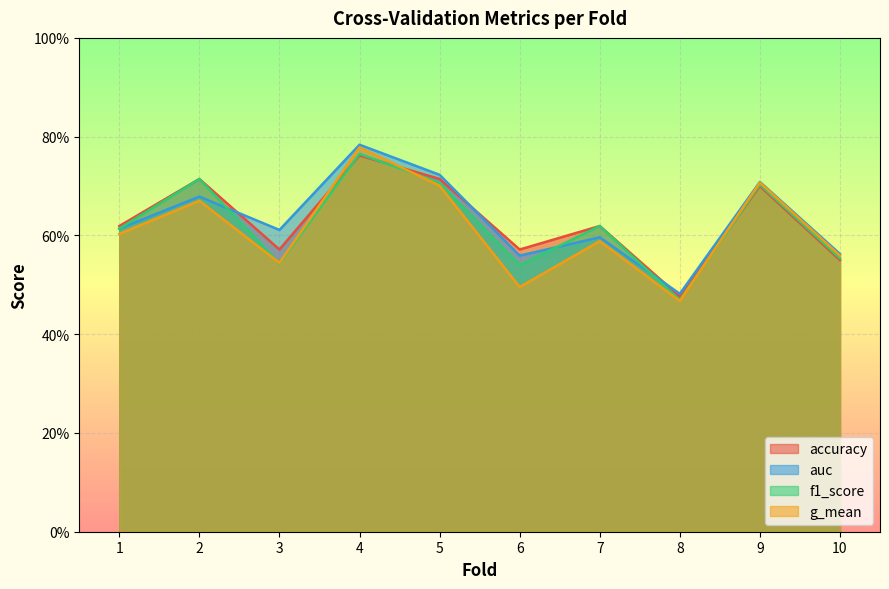

Rank the series at 8 from highest to lowest value.

auc, accuracy, f1_score, g_mean